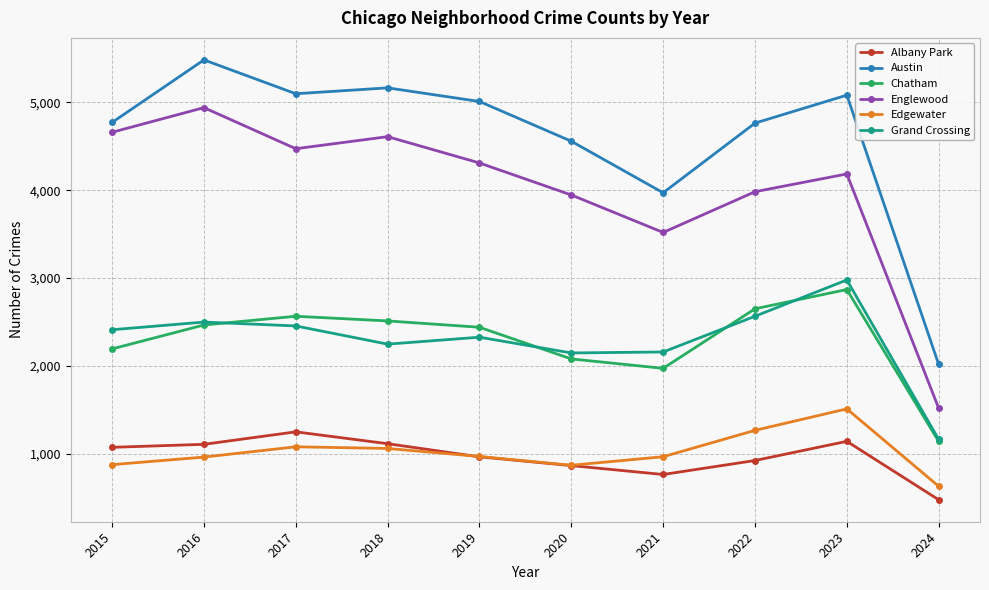

Is this an area chart (filled region under the line)?

No